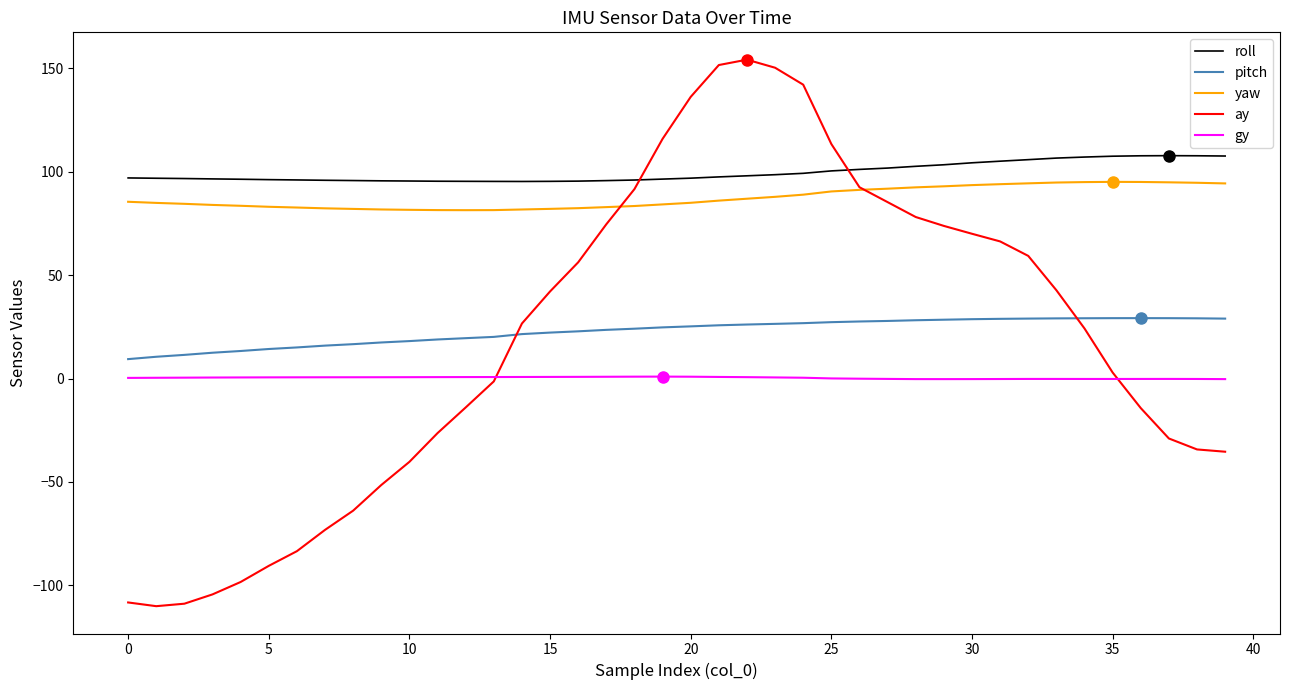

How many series are shown in this chart?

5